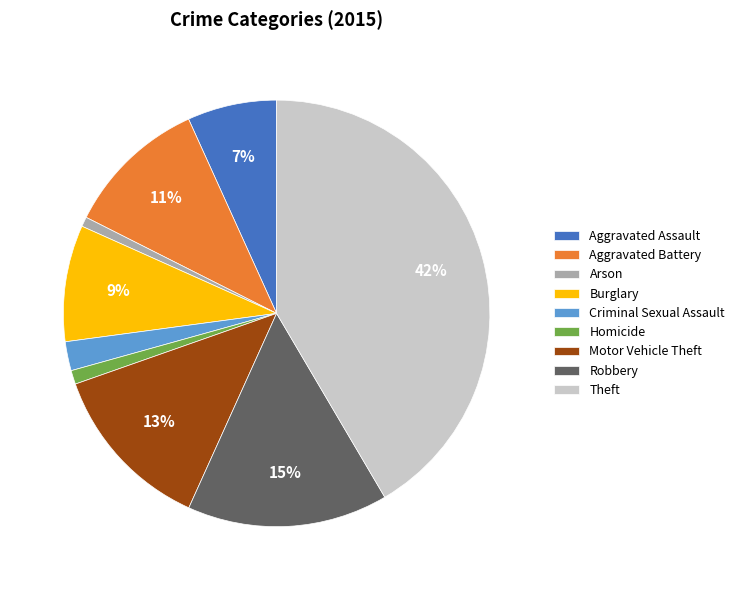

To the nearest percent, what is the difference between the largest and smallest slice percentages?

41%